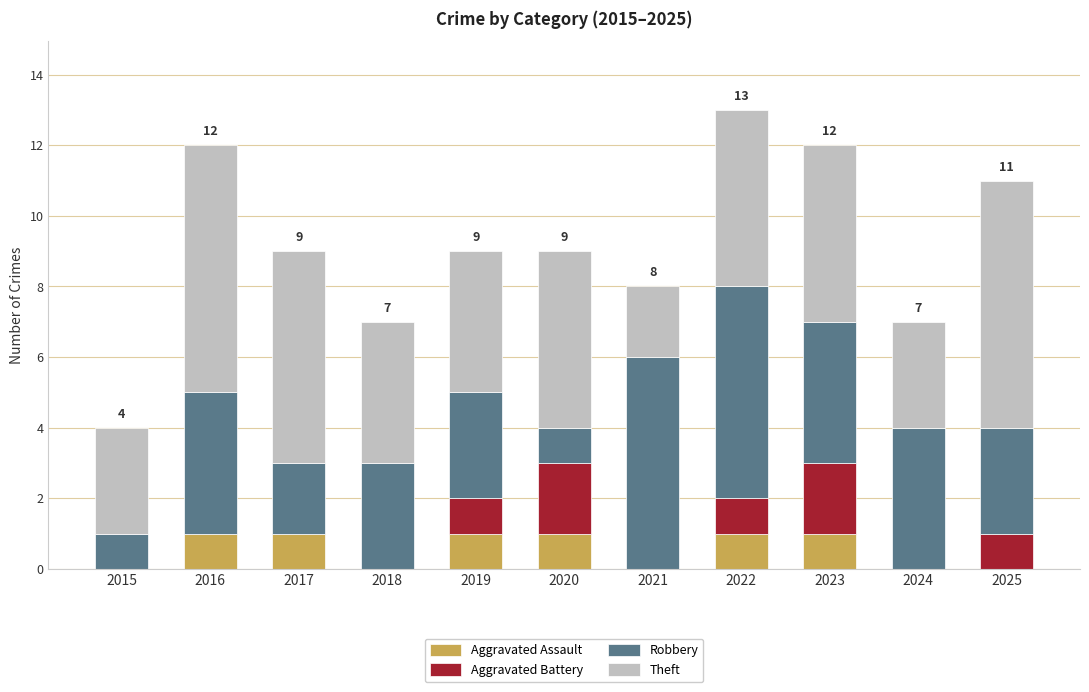

What is the total value across all series at 2019?

9